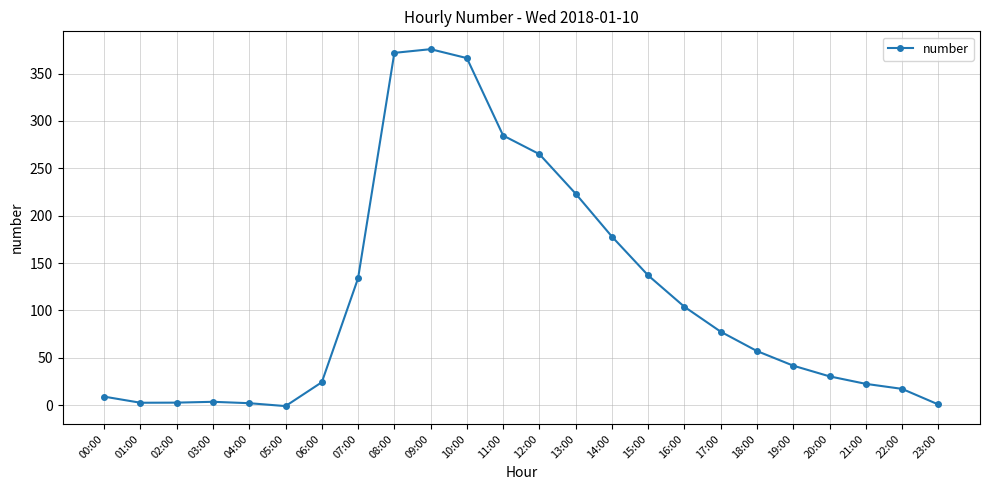

What is the sum of the values at 21:00 and 22:00?

39.6